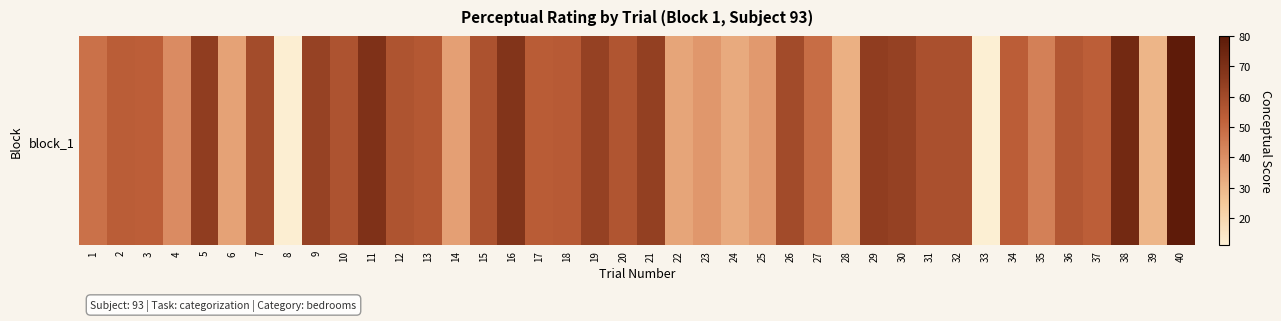

What is the ratio of the value at 9 to the value at 18?

1.2